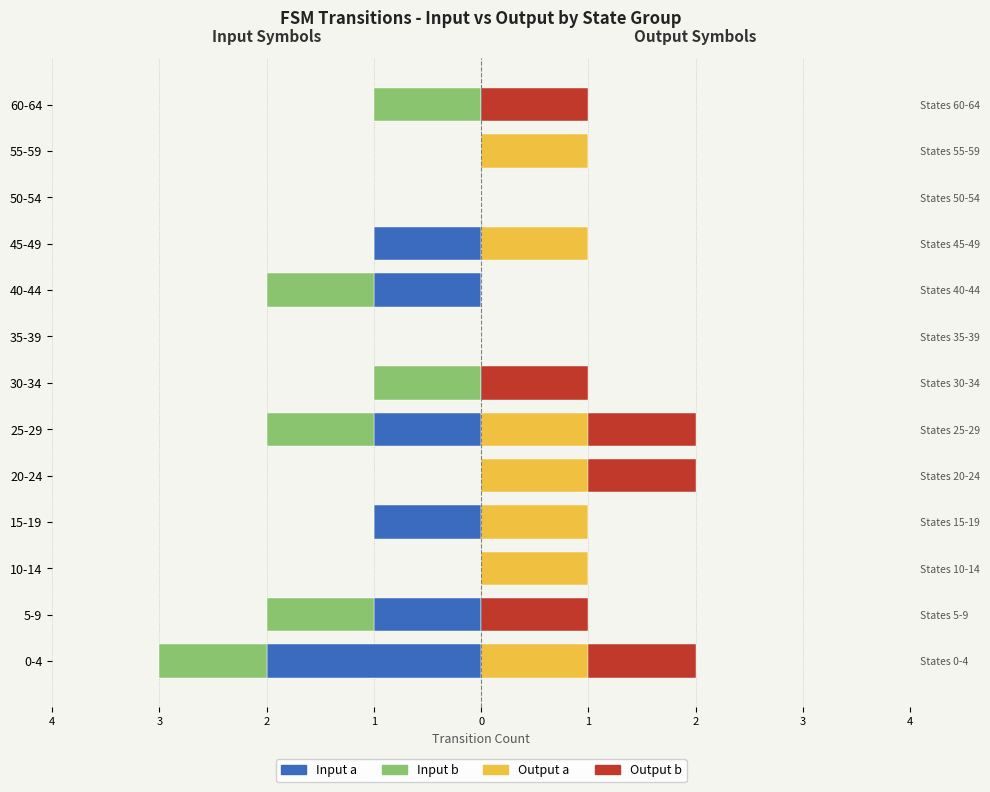

Does the chart contain stacked bars?

No